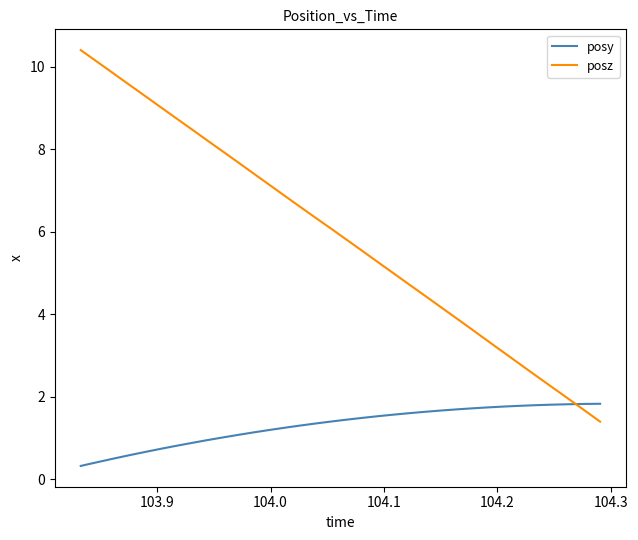

What is the smallest value displayed?

0.3